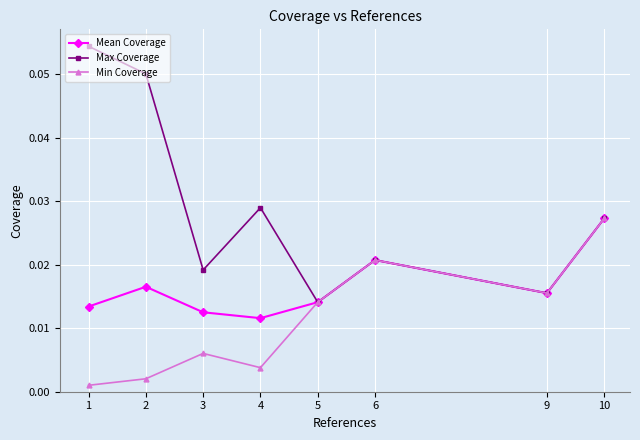

Which series has the largest total across all categories?

Max Coverage